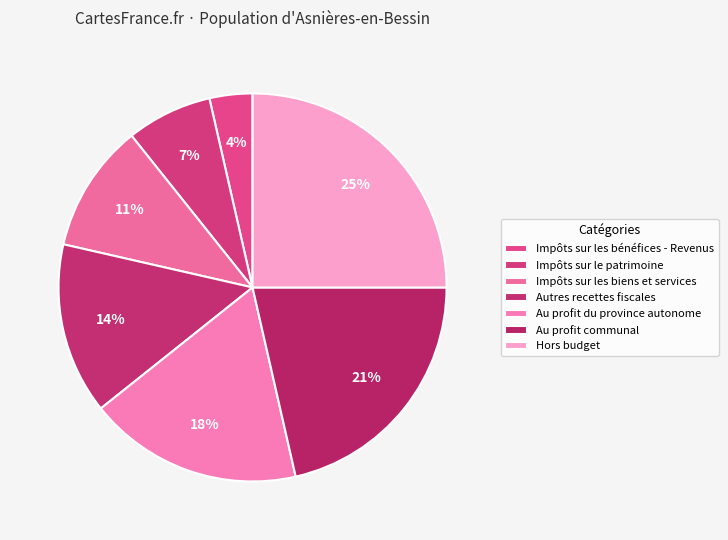

How many slices are in this pie chart?

7